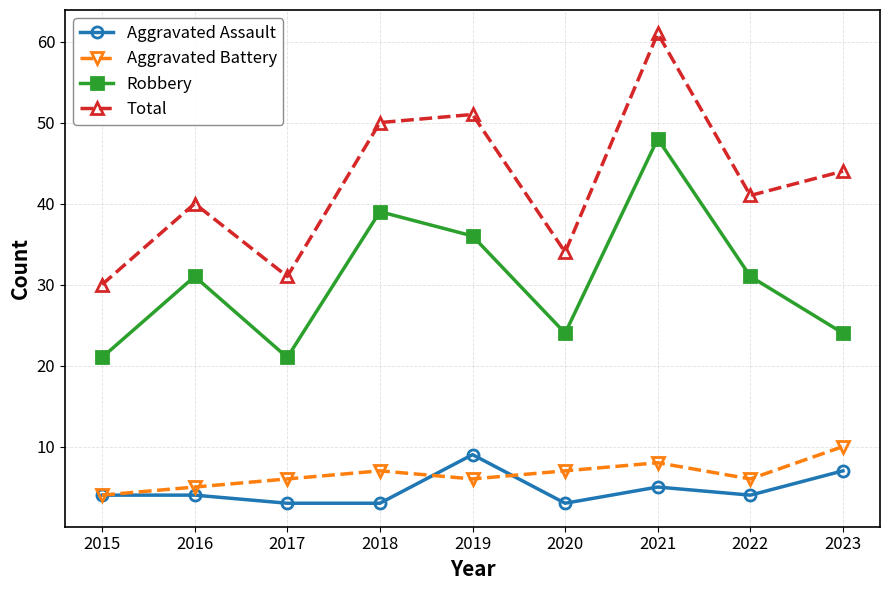

Which category has the highest value in the Robbery series?

2021